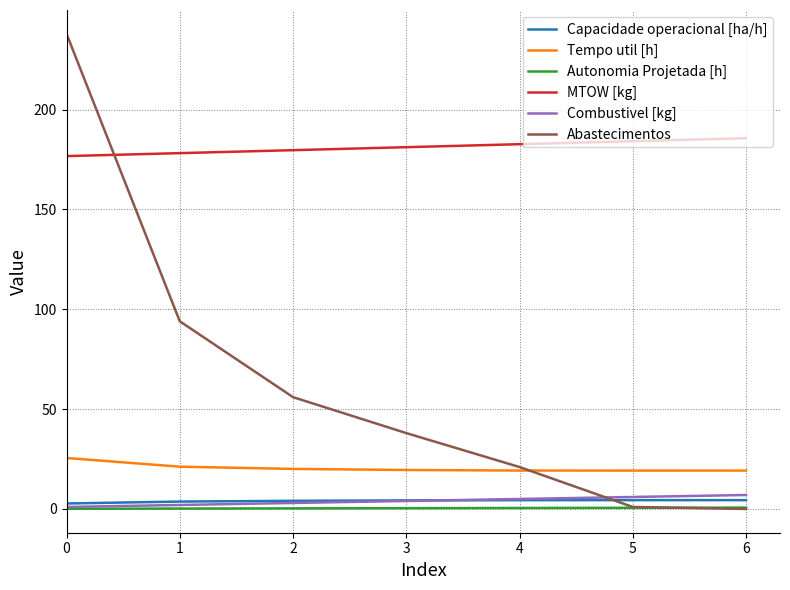

Is the value of Tempo util [h] at 4 greater than the value of MTOW [kg] at 0?

No